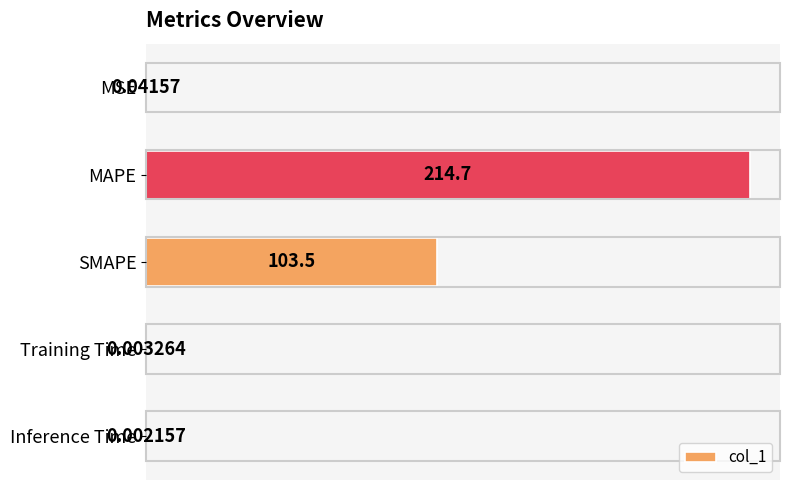

Between Inference Time and MSE, which is larger?

MSE